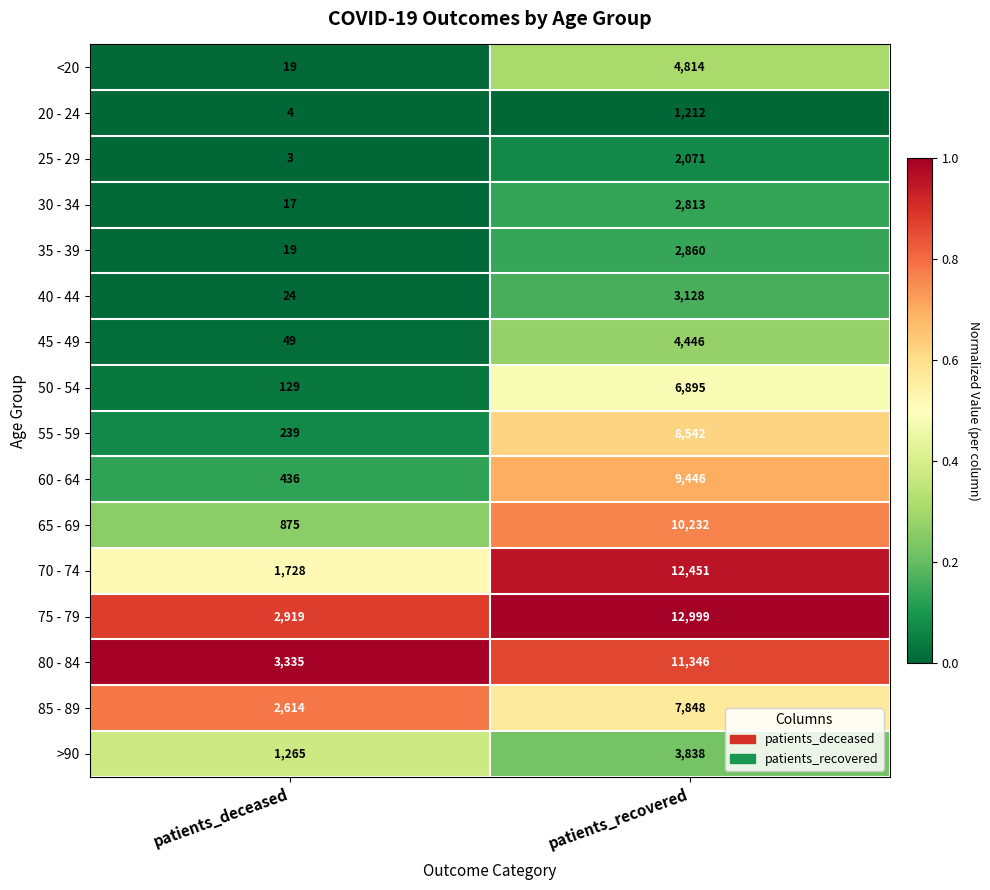

Is it true that 75 - 79 equals 12999 at patients_recovered?

True